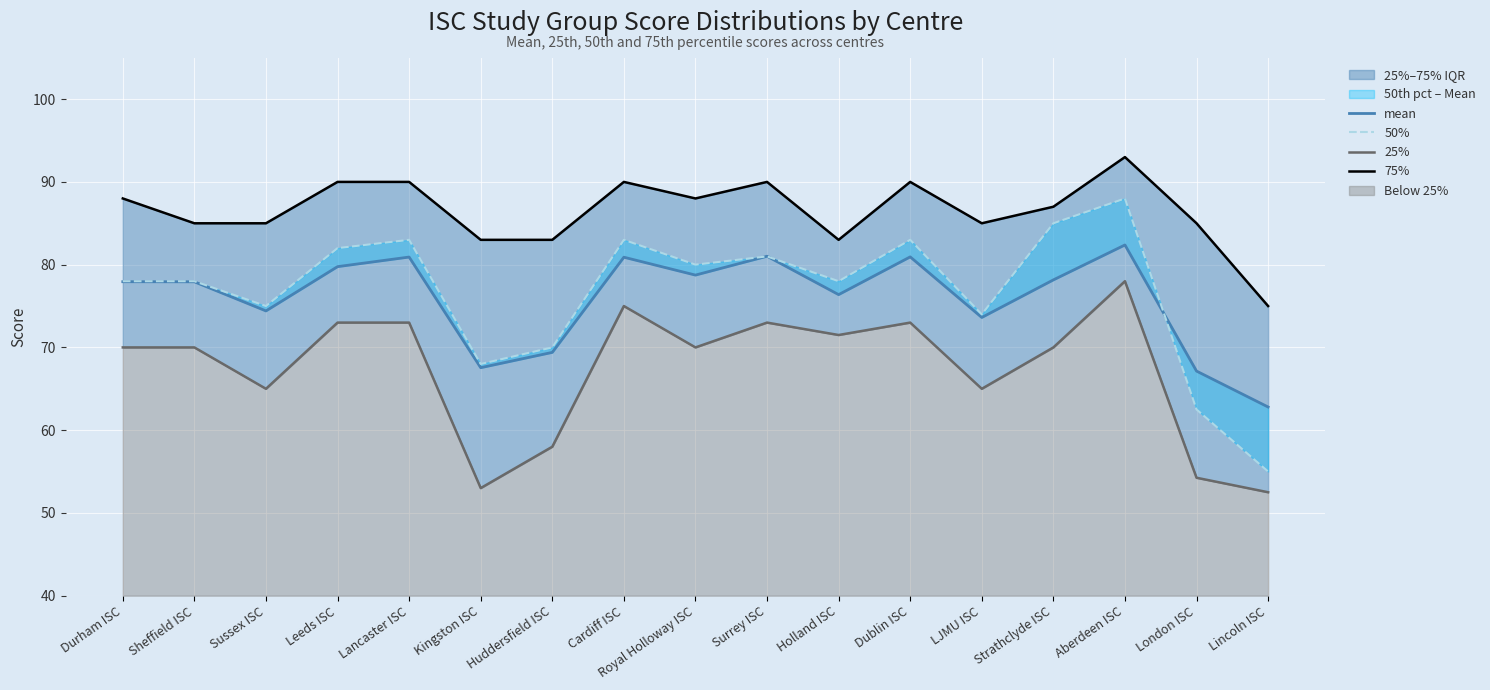

What is the label of the 3rd point from the left?

Sussex ISC